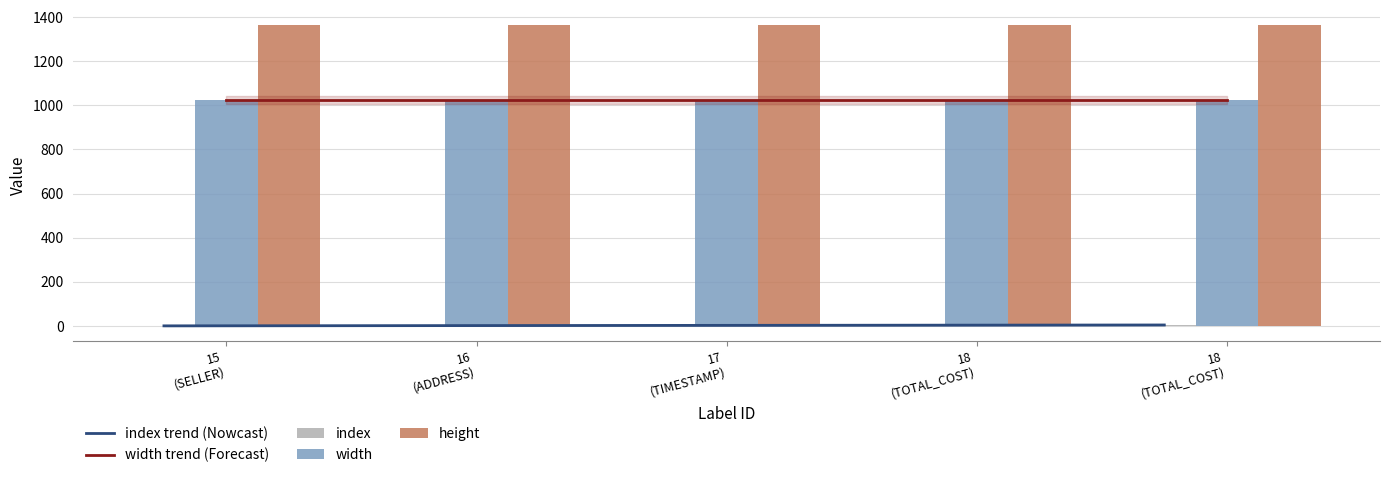

Rank the categories by height value from highest to lowest.

15, 16, 17, 18, 18